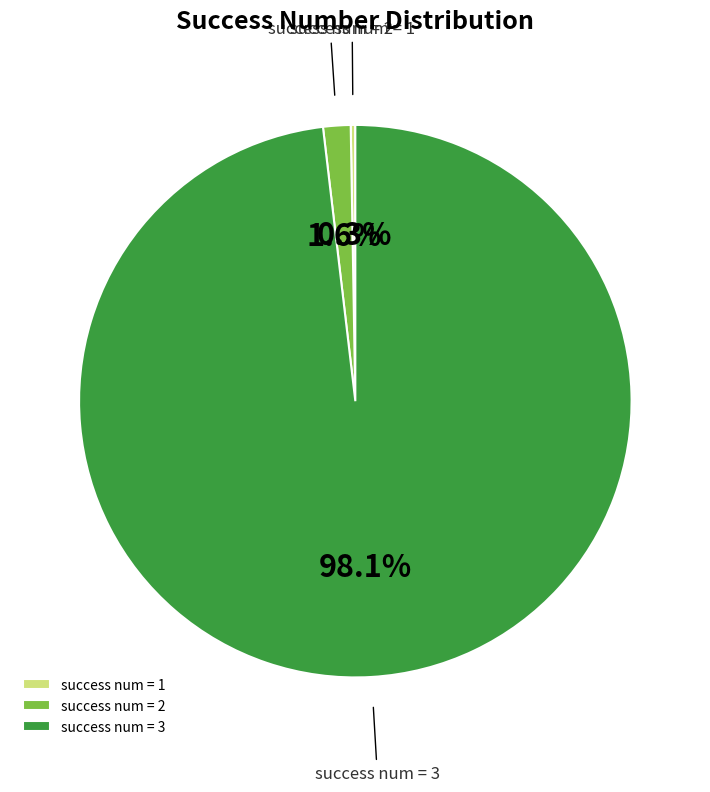

What is the largest slice in the pie chart?

success num = 3